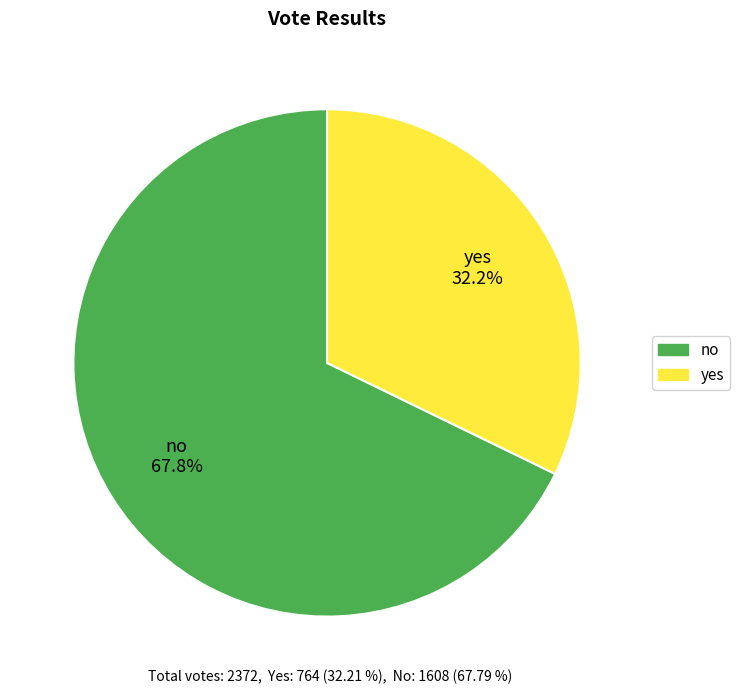

Which category has the smallest portion of the pie?

yes